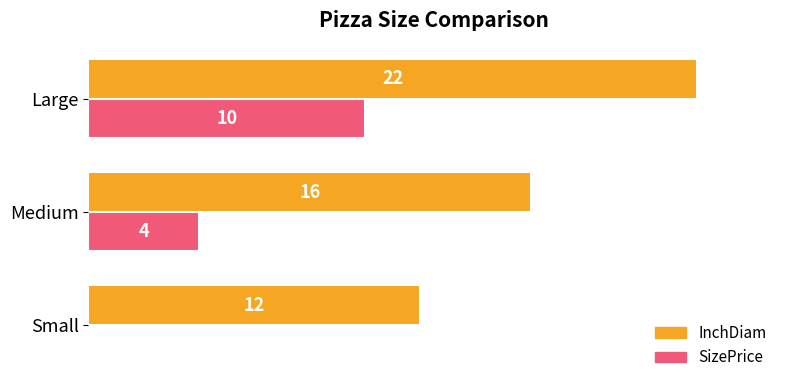

At which label is SizePrice closest to 5?

Medium